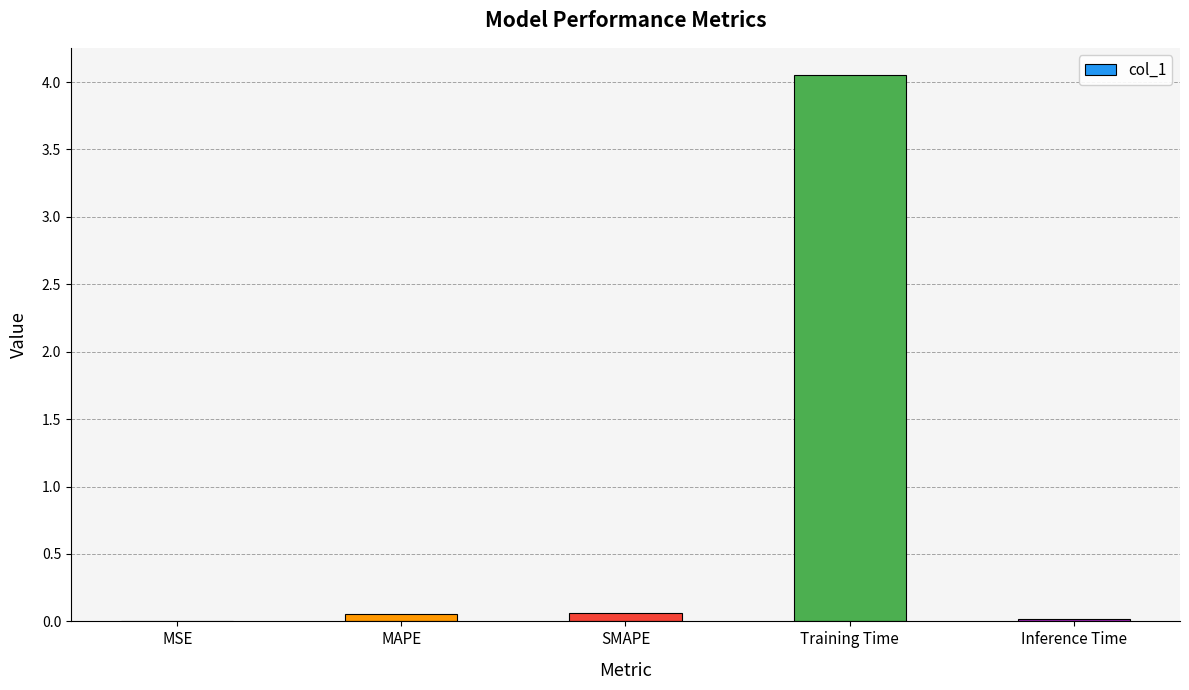

Are the bars horizontal?

No